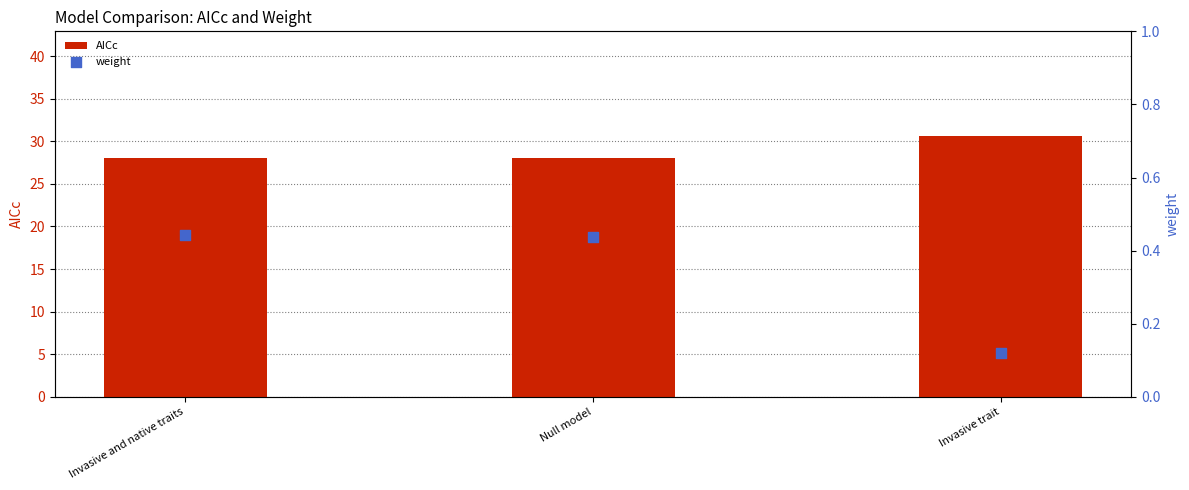

Which series contains the lowest Y value?

weight